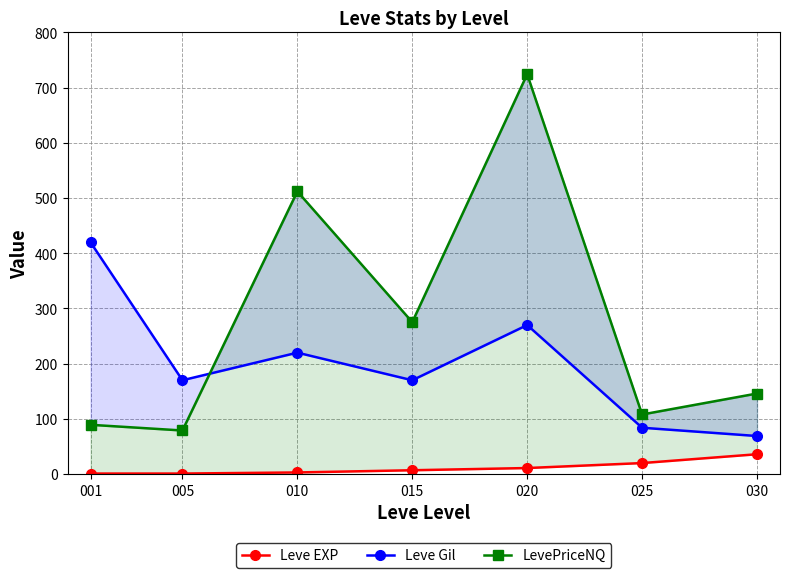

What value does the Leve EXP series have at 030?

36.0